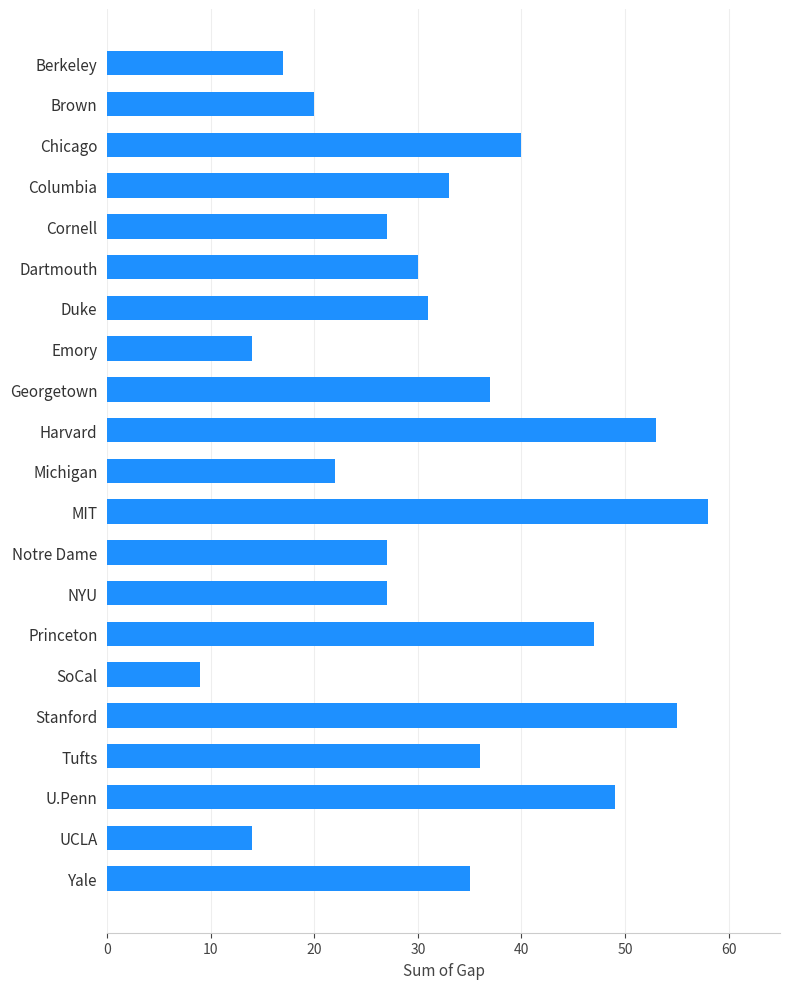

The chart shows a value of 23 at UCLA. True or false?

False